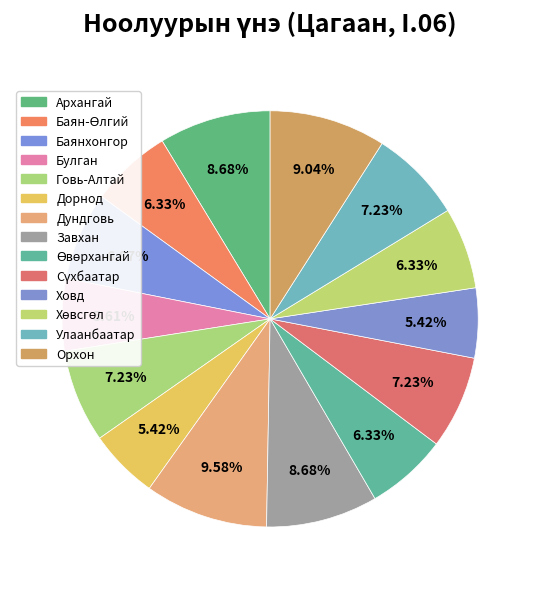

What is the smallest slice in the pie chart?

Дорнод